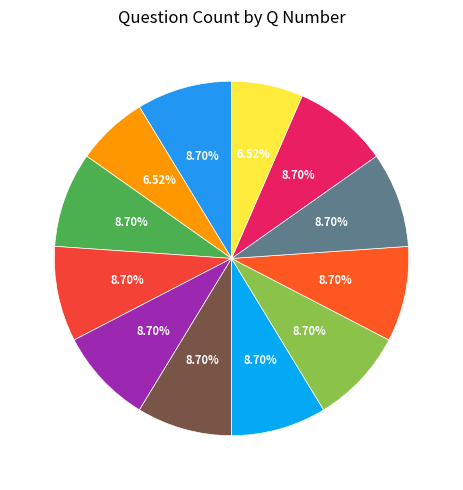

Is the sum of Q4 and Q6 greater than half?

No